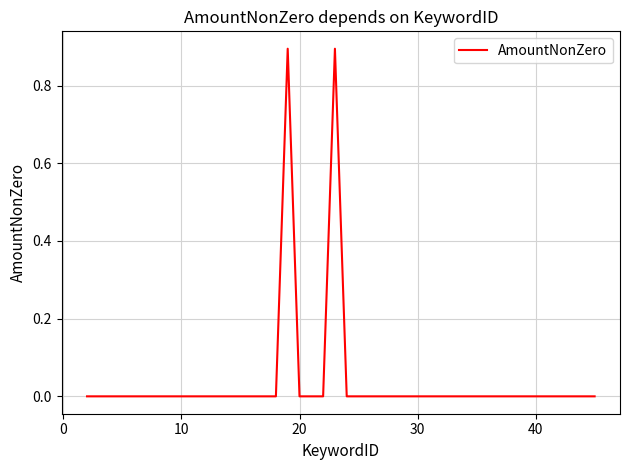

What is the greatest value displayed?

0.9